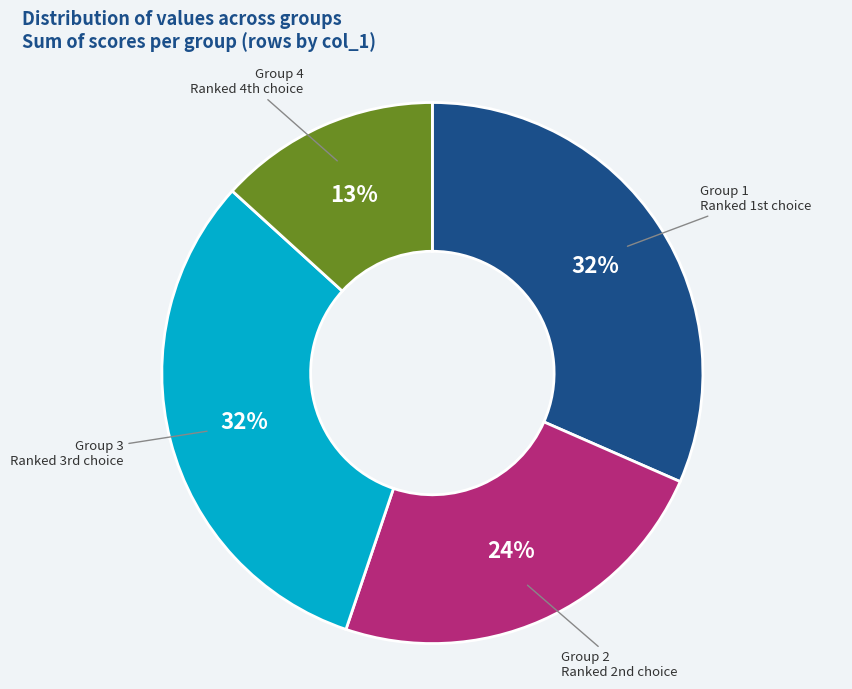

To the nearest percent, what is the difference between the Group 1 and Group 2 slice percentages?

8%